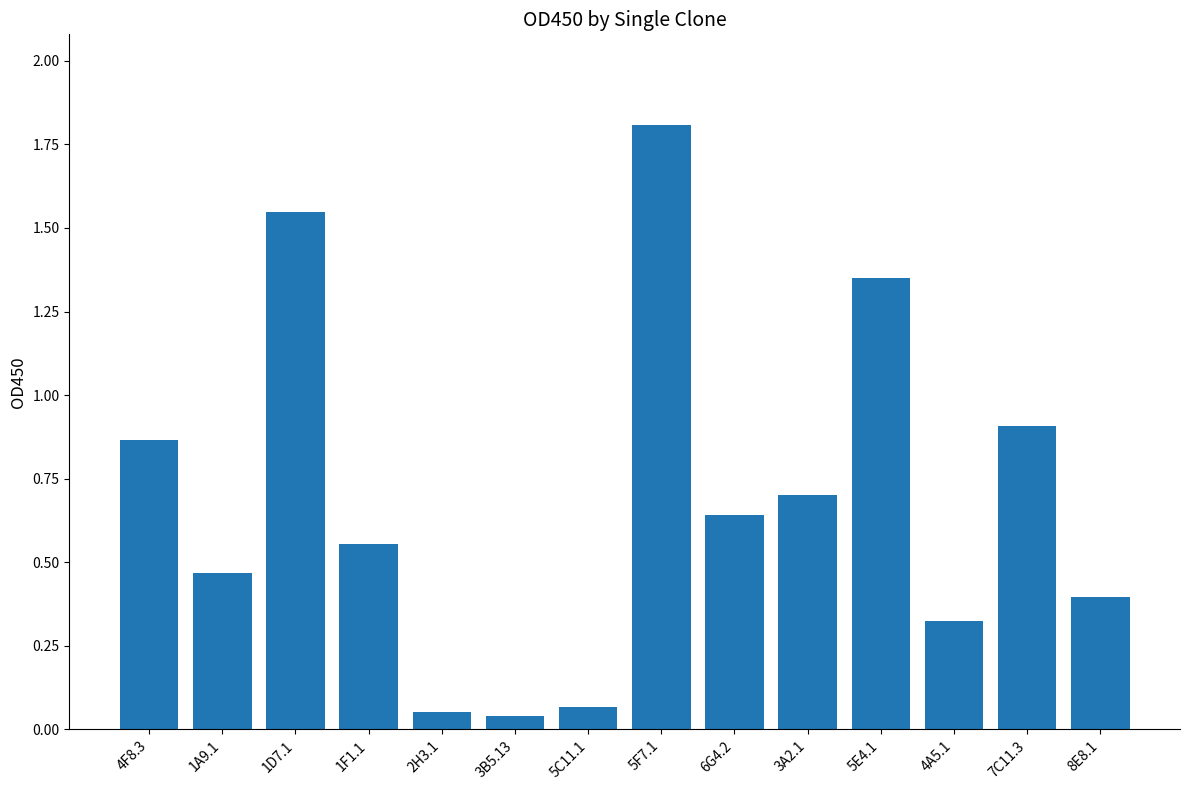

Approximately how many times larger is the value at 5E4.1 compared to 5F7.1?

0.7